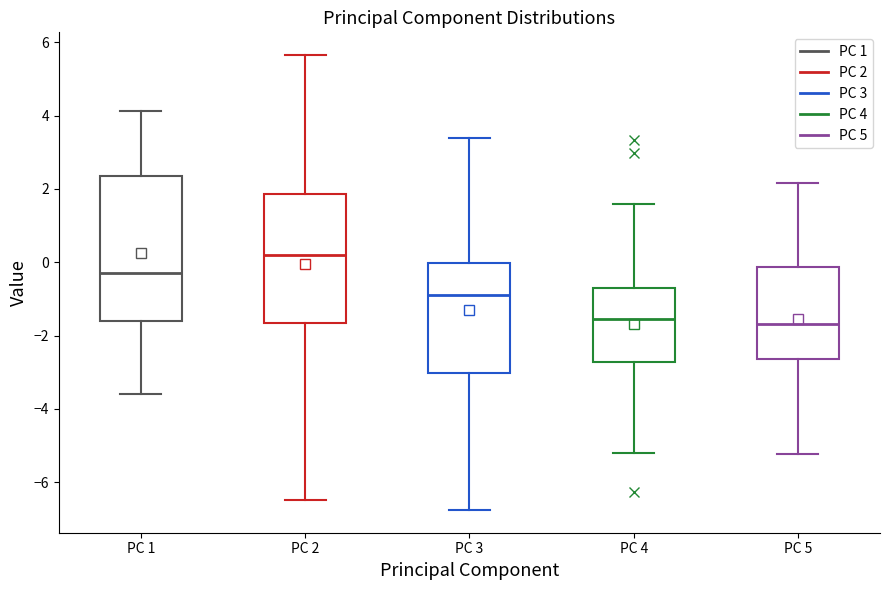

Where does the lower whisker of the box for PC 4 end on the y-axis? The values are not printed on the chart, so give them approximately, as read against the axis.

-5.2